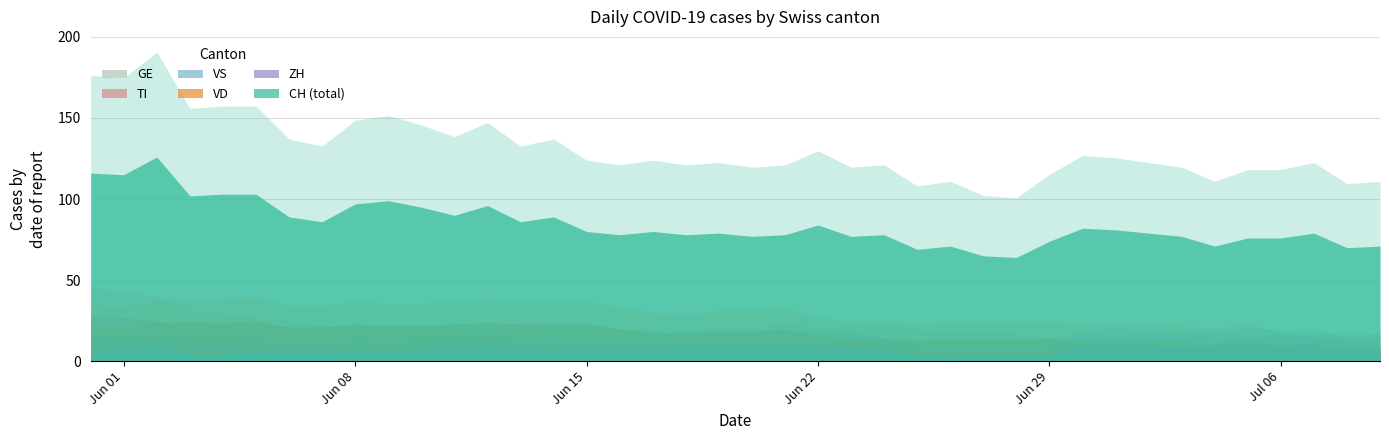

Which series has the largest range (max minus min)?

CH